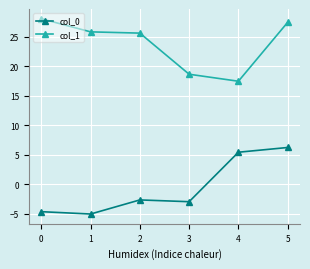

Is this an area chart (filled region under the line)?

No